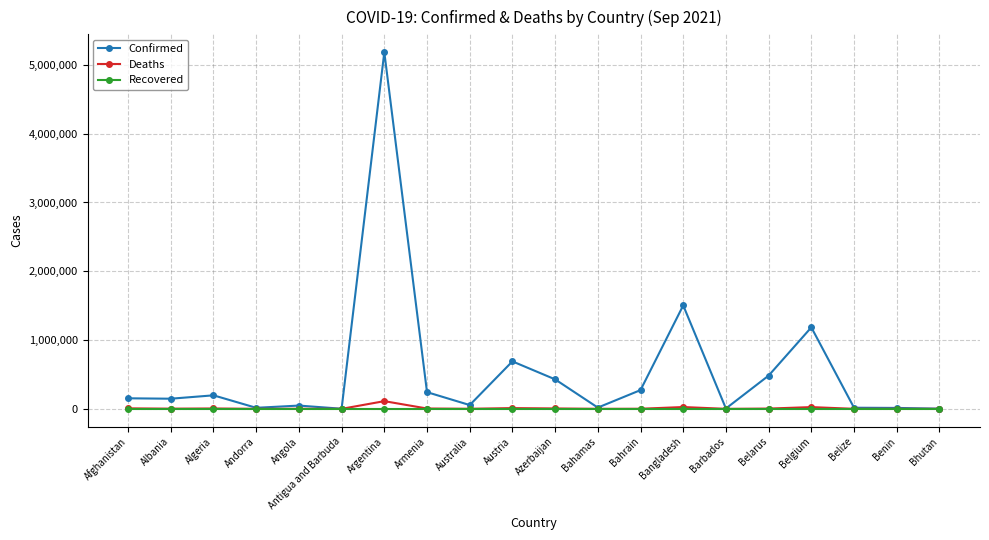

How many data points in Deaths are less than 2501?

10